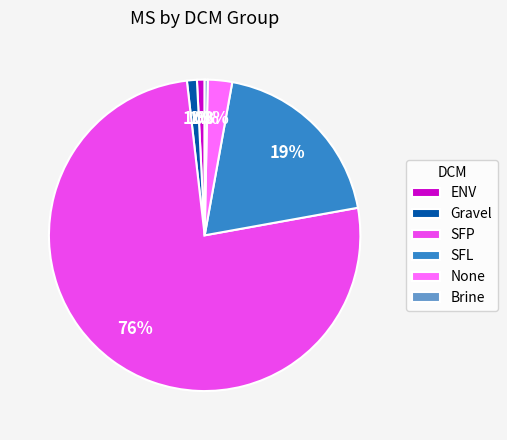

Is the sum of SFP and ENV greater than half?

Yes